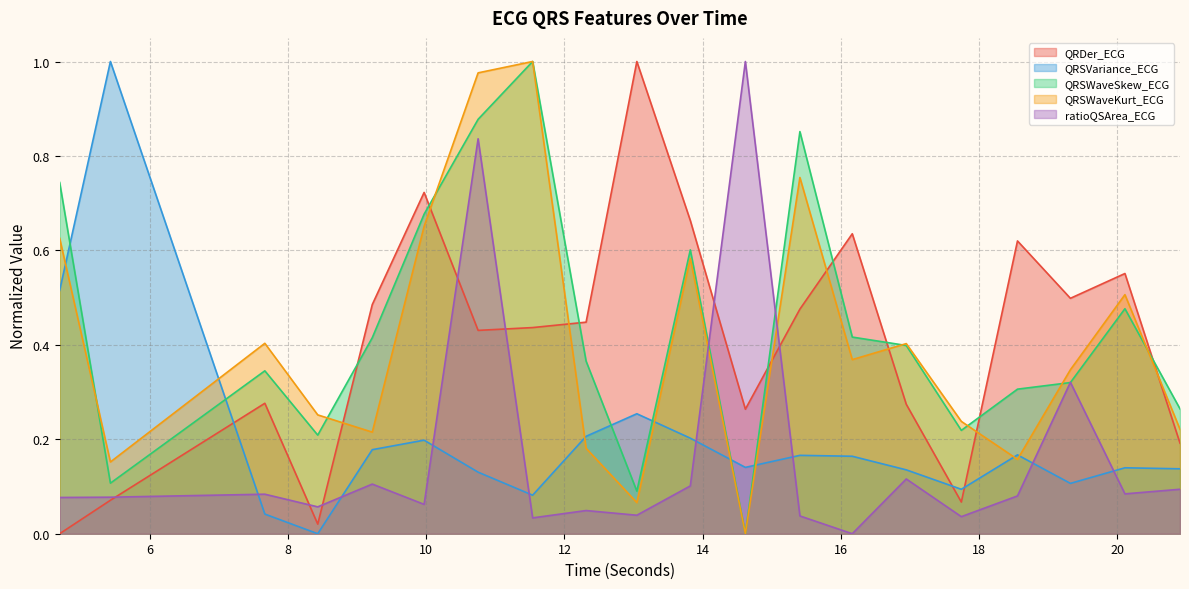

Count the number of categories in the chart.

20